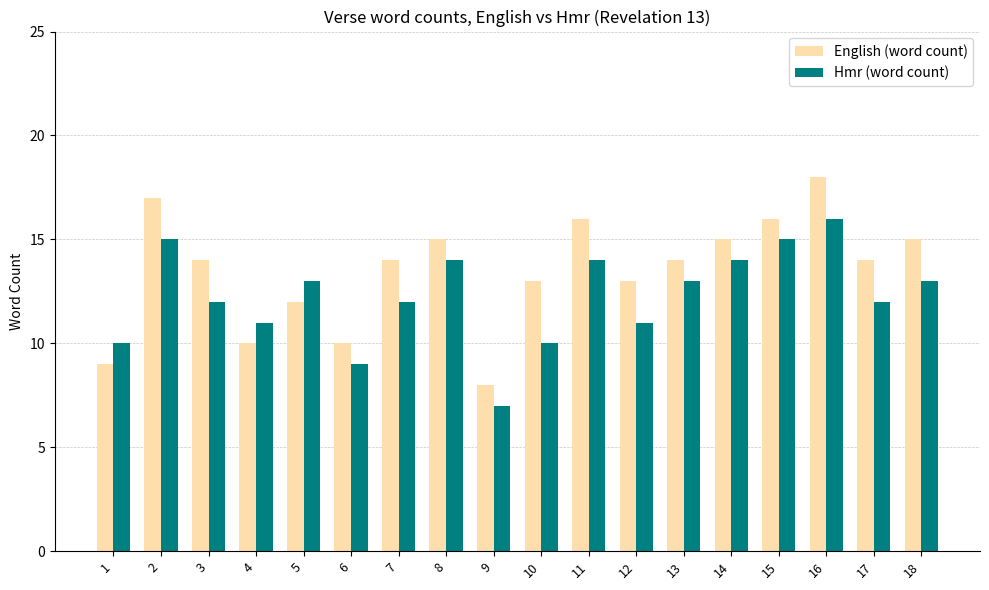

What is the sum of all English (word count) values?

243